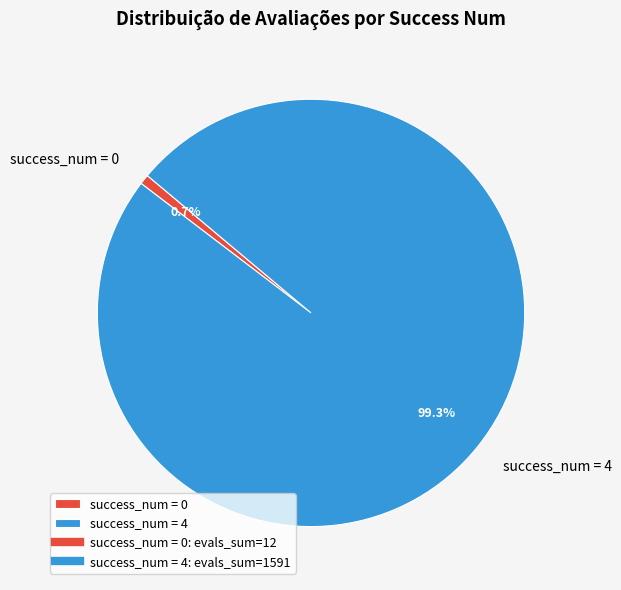

Between success_num = 0 and success_num = 4, which is larger?

success_num = 4